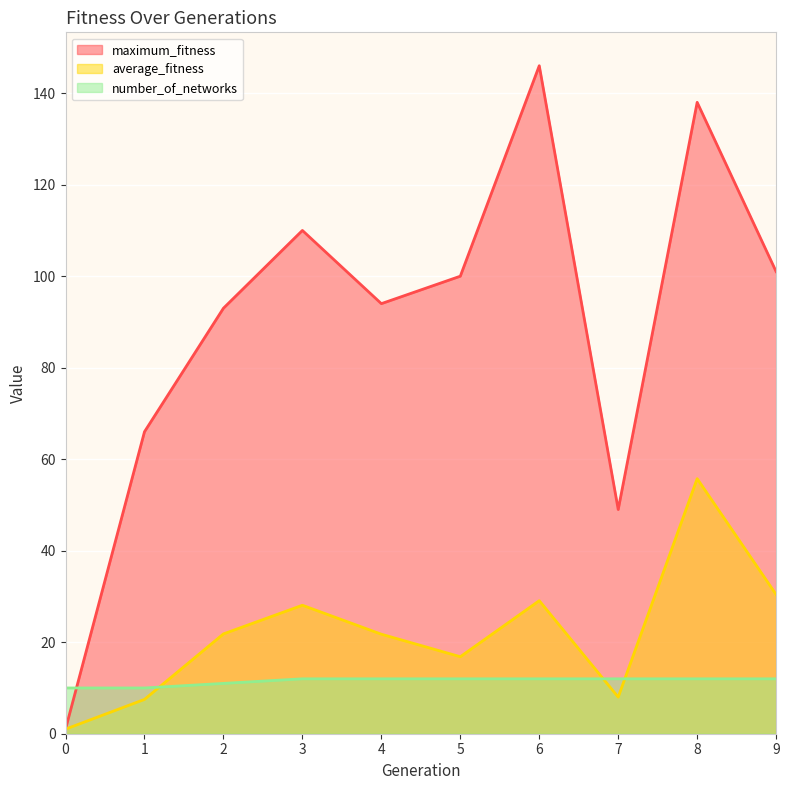

Where do maximum_fitness and number_of_networks first cross each other?

0 and 1